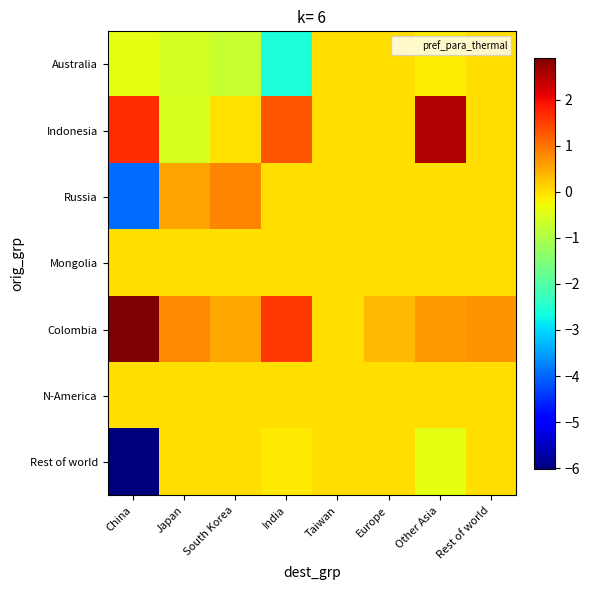

Which has a higher value, Europe or Rest of world?

Europe